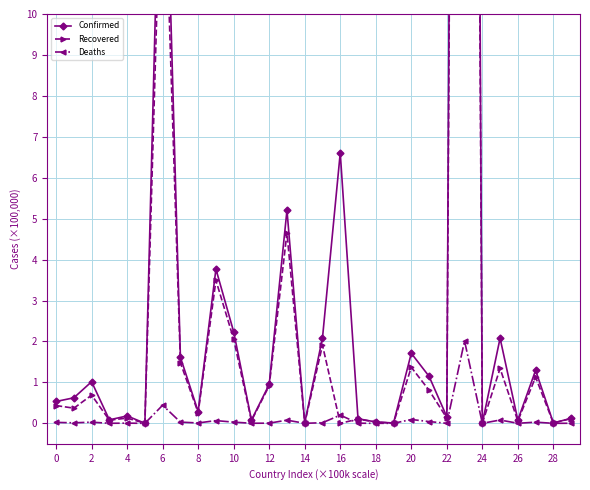

What is the sum of the Deaths values at 23 and 28?

2.0